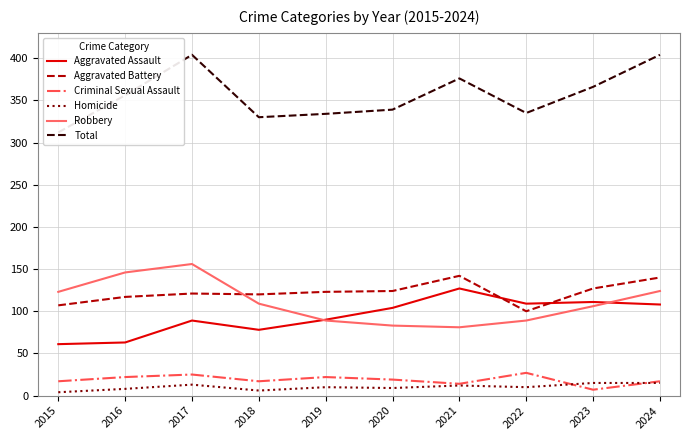

After their last crossing, which series has the higher values: Aggravated Battery or Robbery?

Aggravated Battery